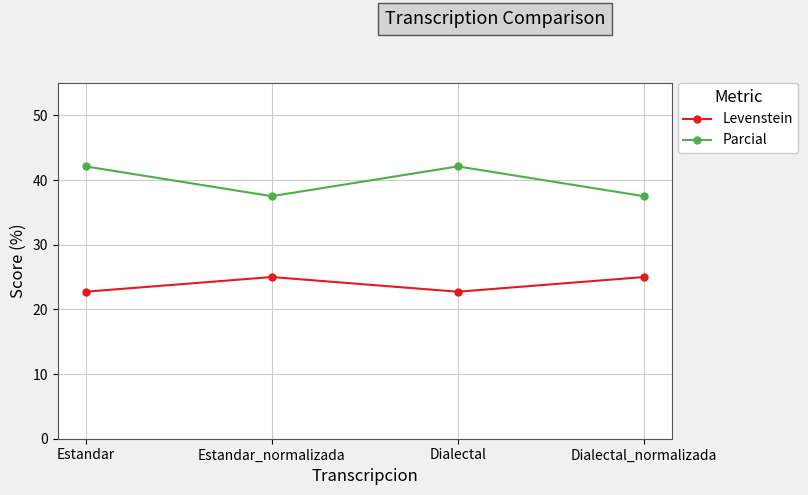

Reading right to left, extract all data points from this chart.

Levenstein: 25.0	22.7	25.0	22.7
Parcial: 37.5	42.1	37.5	42.1